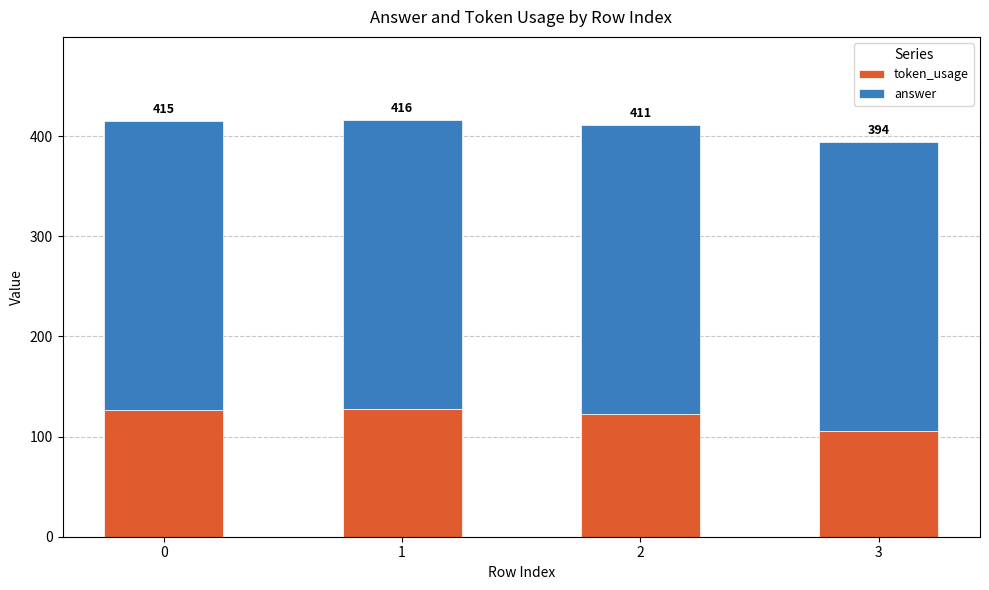

Does the chart contain any negative values?

No